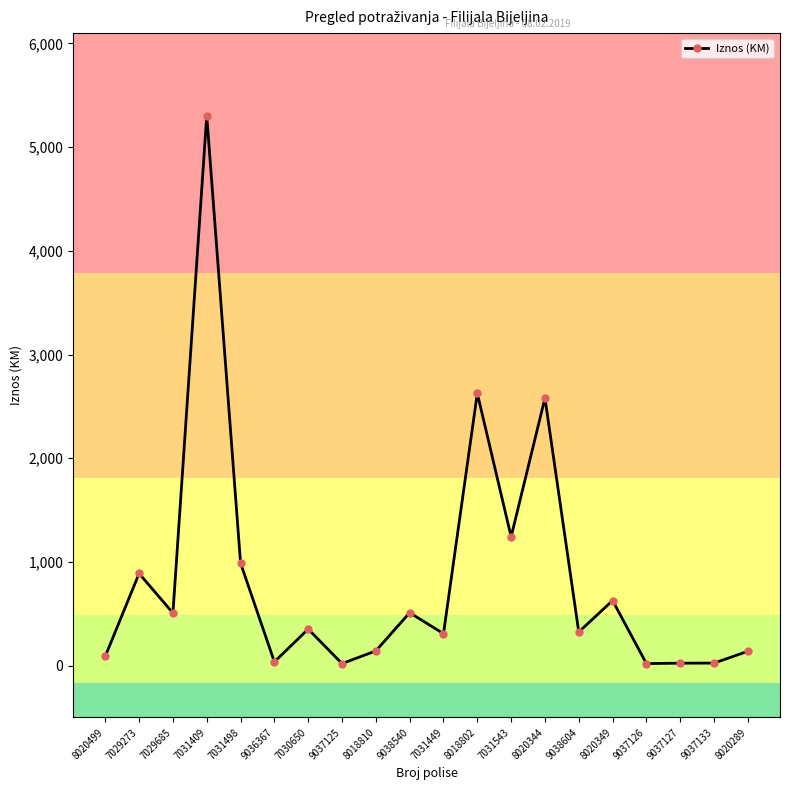

At which label is the value closest to 2661?

8018802